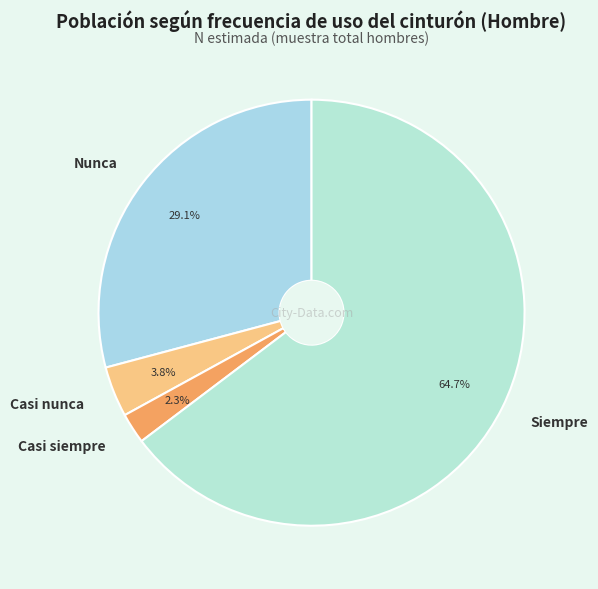

How many segments does this pie chart have?

4